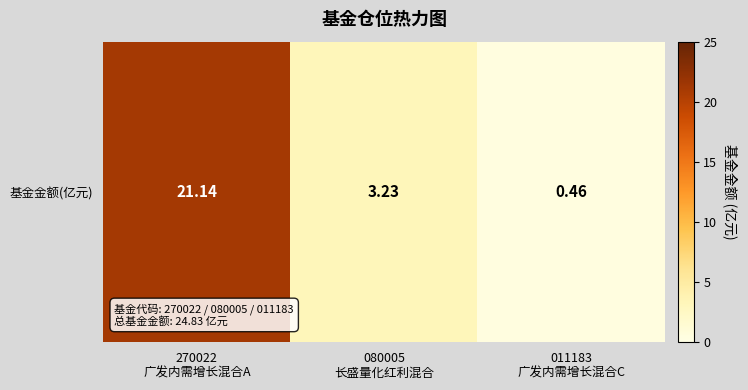

True or false: the data shows 8.0 at 270022
广发内需增长混合A.

False